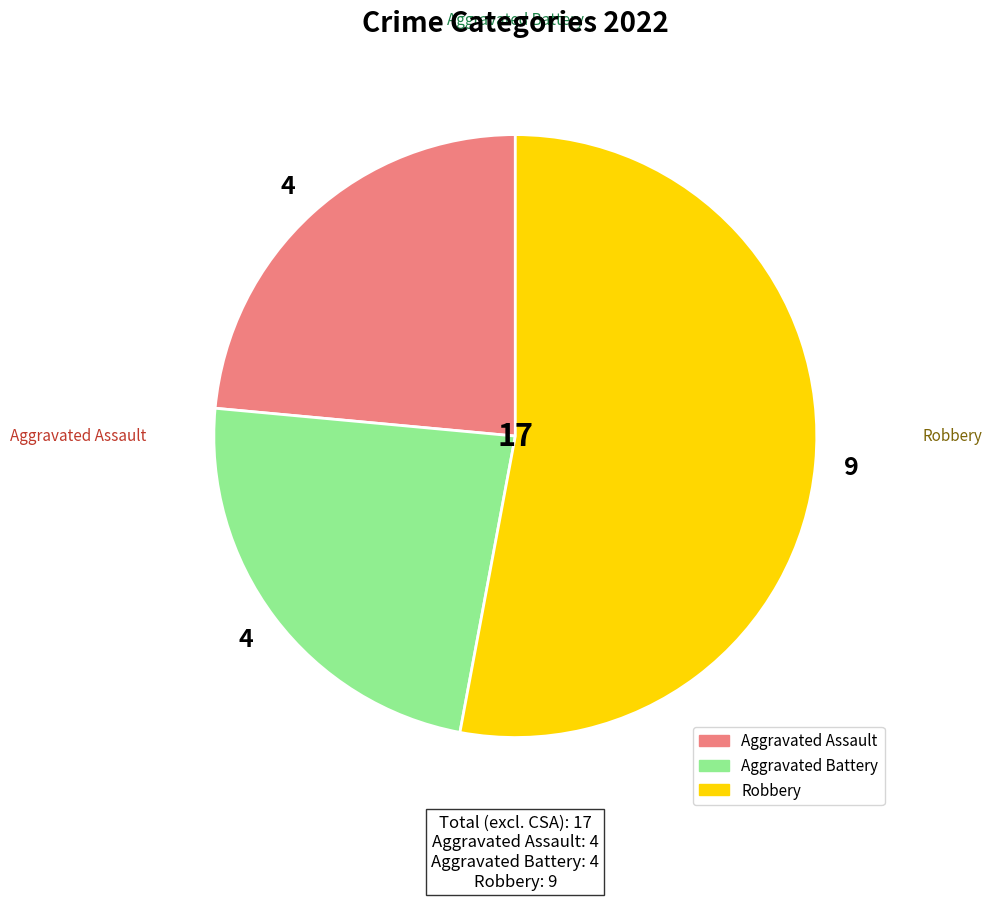

Does any single category account for the majority?

Yes